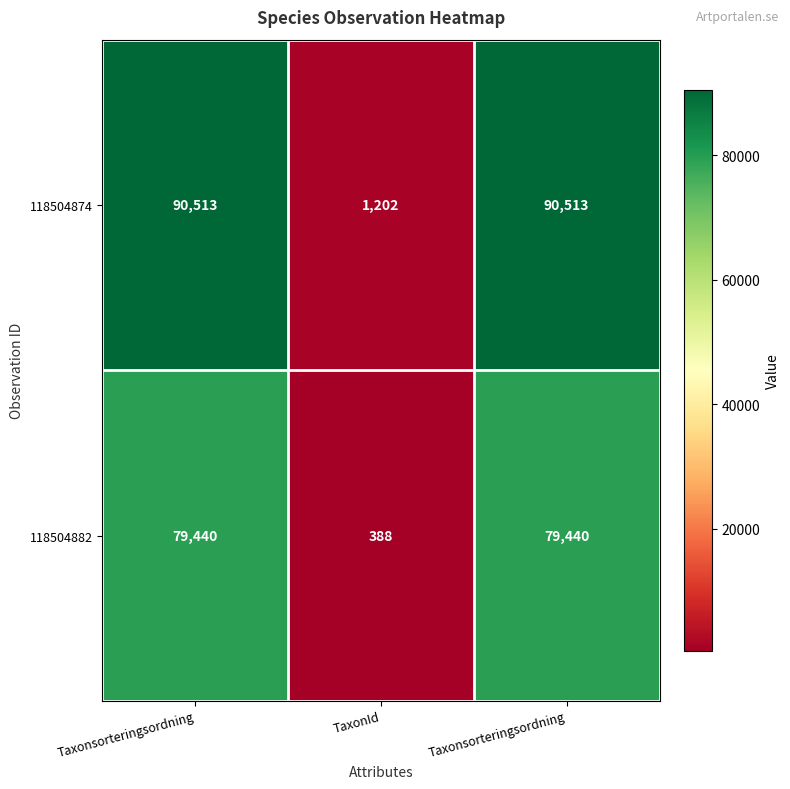

How many distinct data groups are displayed?

2